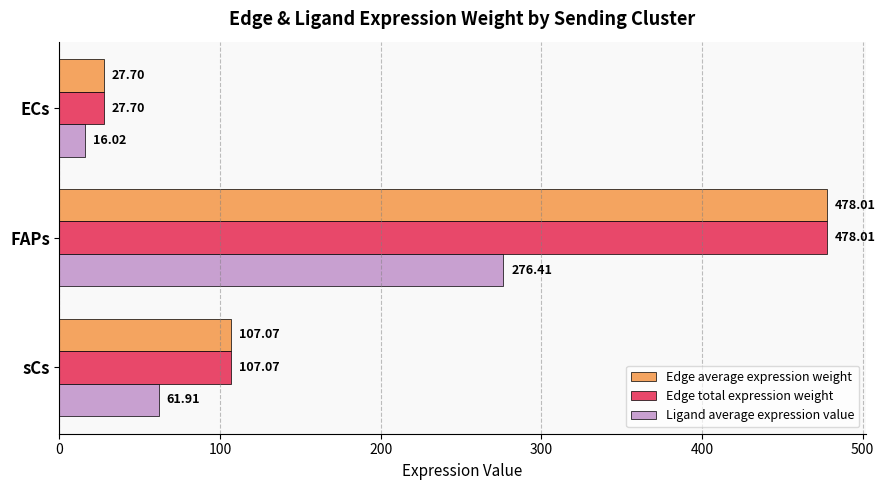

What is the sum of all Ligand average expression value values?

354.3